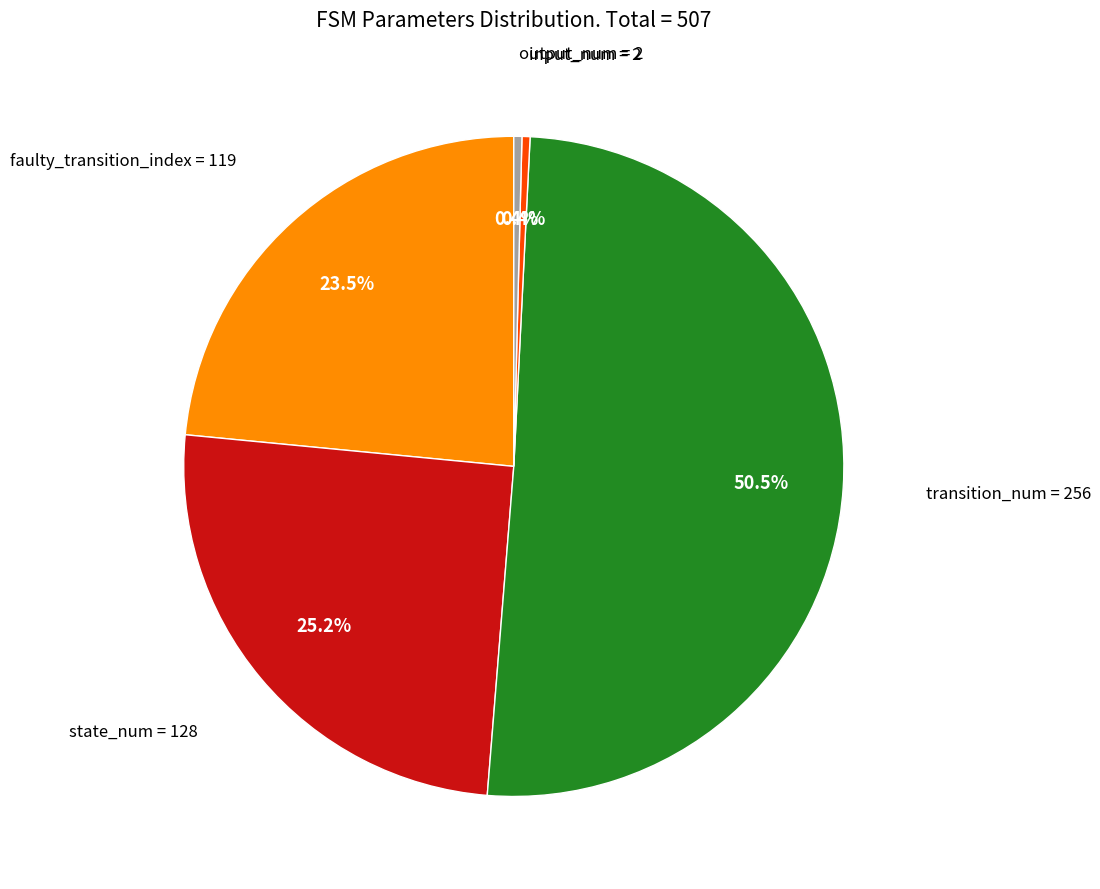

How many slices are in this pie chart?

5